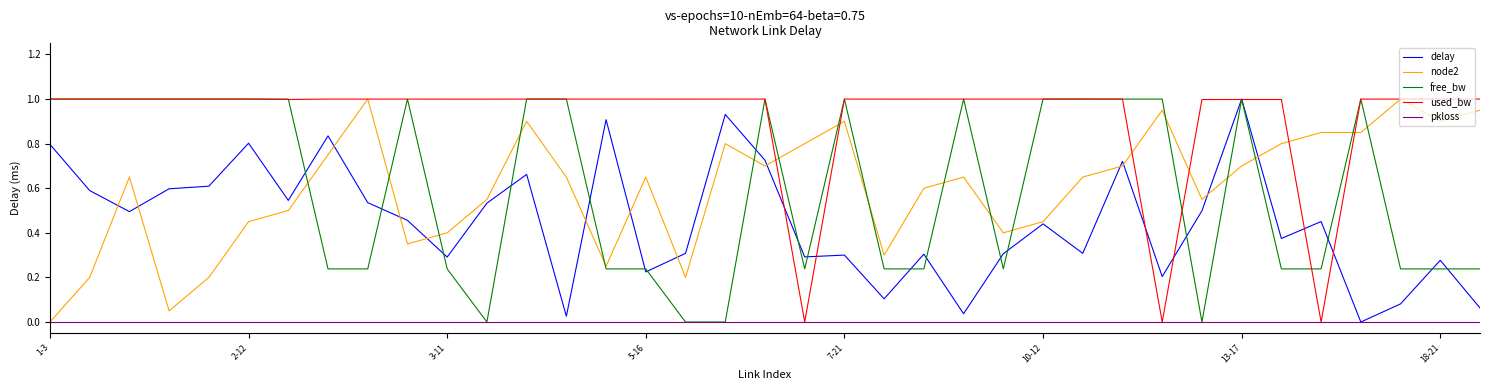

What is the greatest value displayed?

1.0